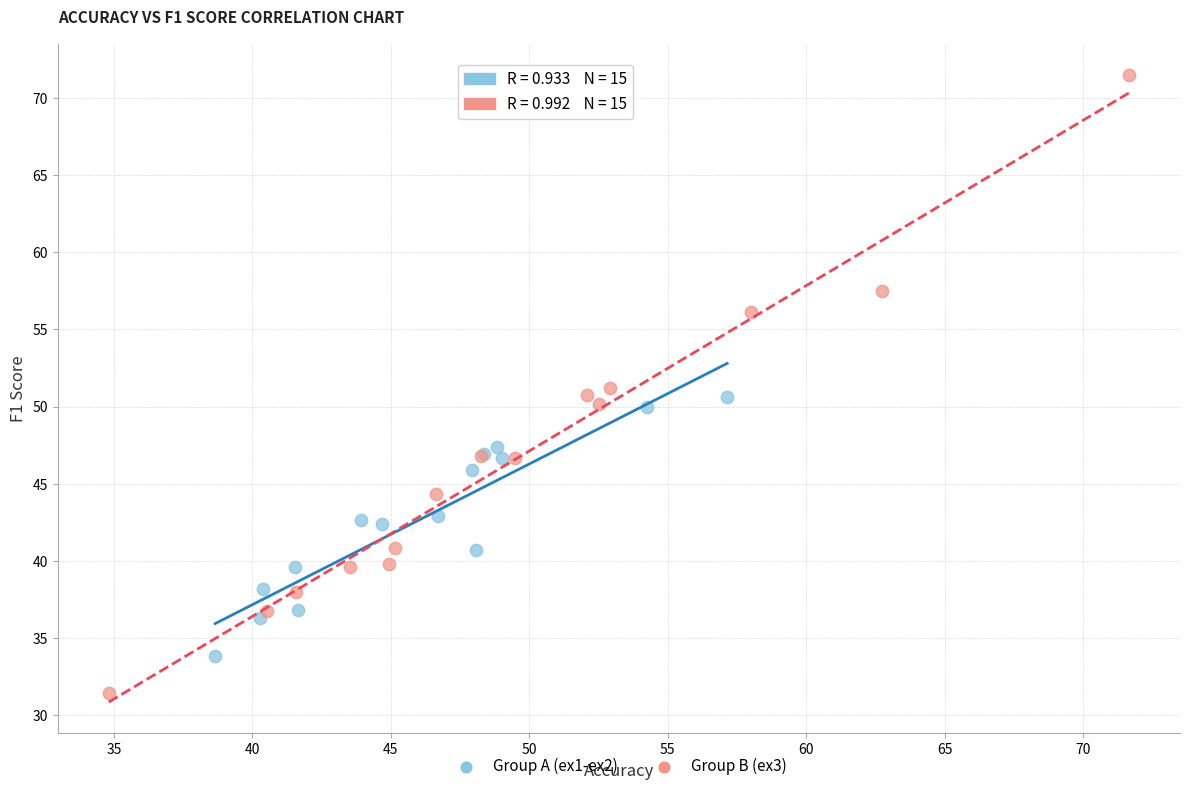

Which series reaches the maximum Y coordinate?

Group B (ex3)